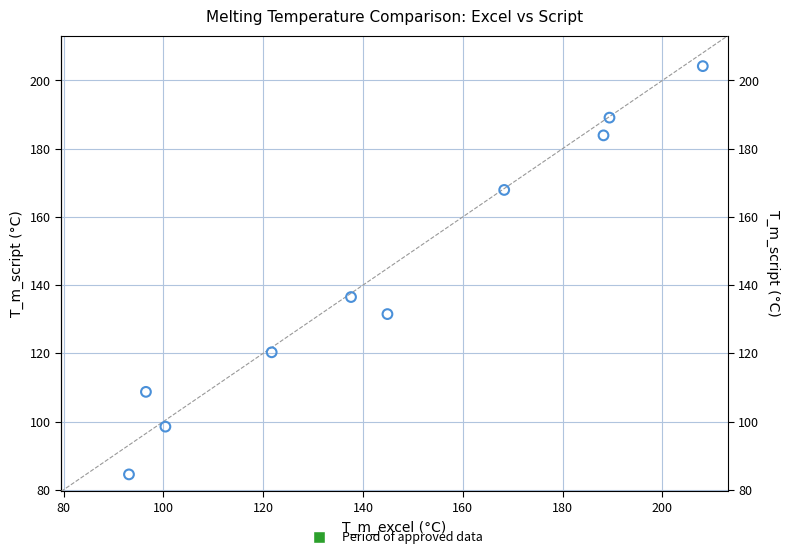

What is the average X value?

144.8